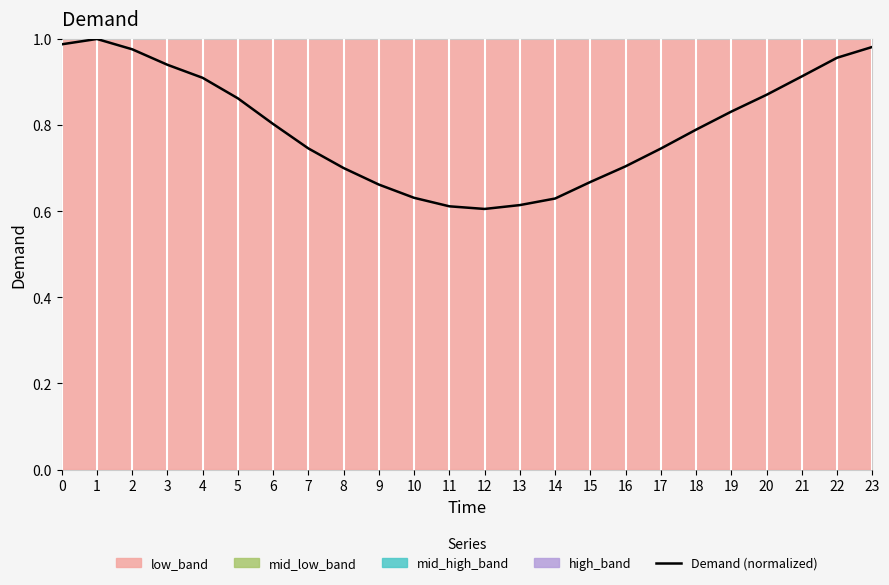

What is the sum of the values at 12 and 4?

1.5